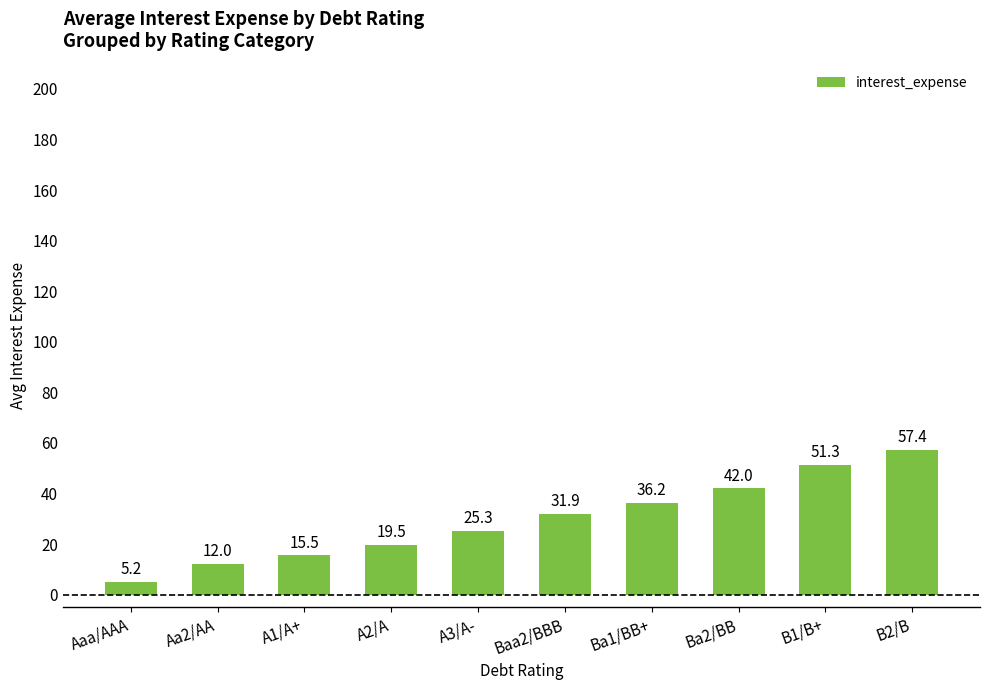

Rank the categories by value from highest to lowest.

B2/B, B1/B+, Ba2/BB, Ba1/BB+, Baa2/BBB, A3/A-, A2/A, A1/A+, Aa2/AA, Aaa/AAA